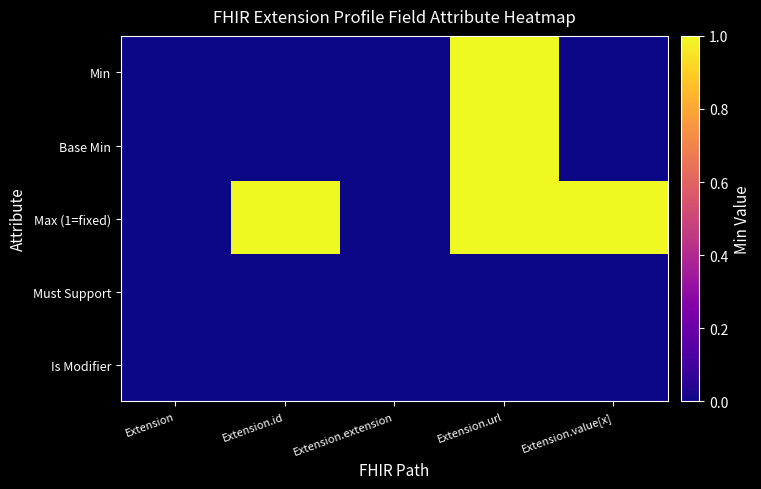

At how many categories does at least one series exceed 0?

3